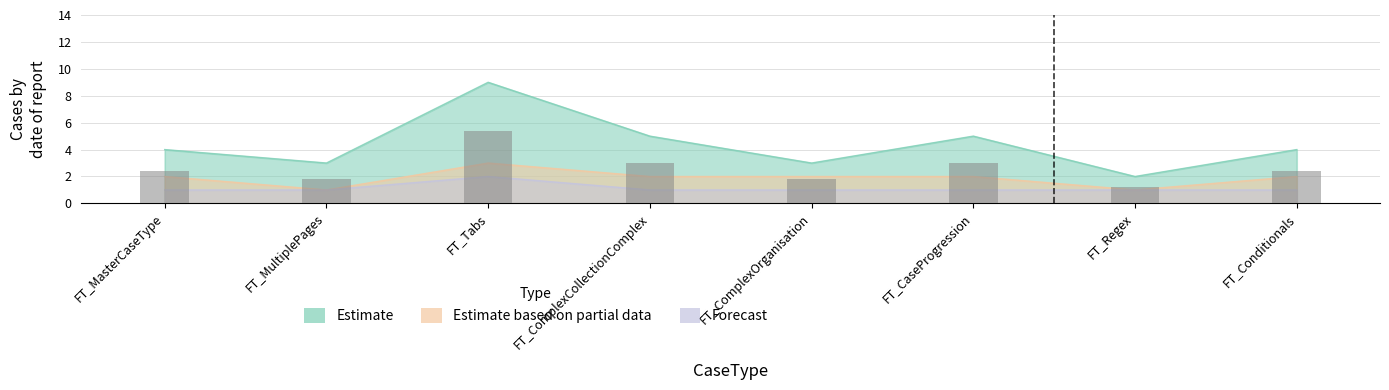

At which label does Estimate reach its peak?

FT_Tabs